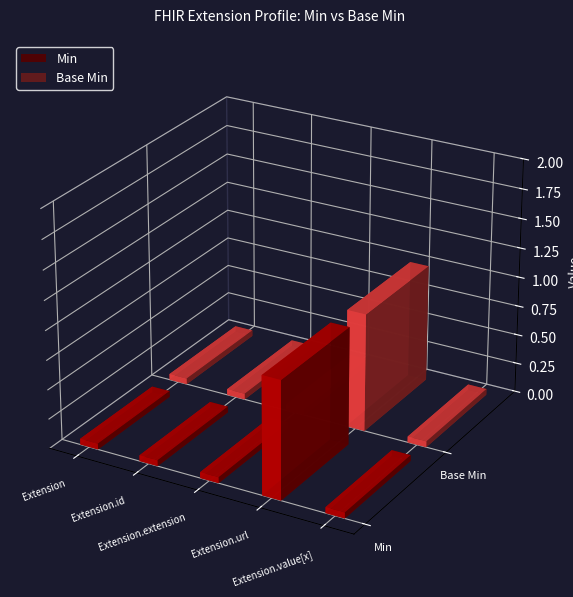

Which series changed the most between Extension and Extension.id?

Min